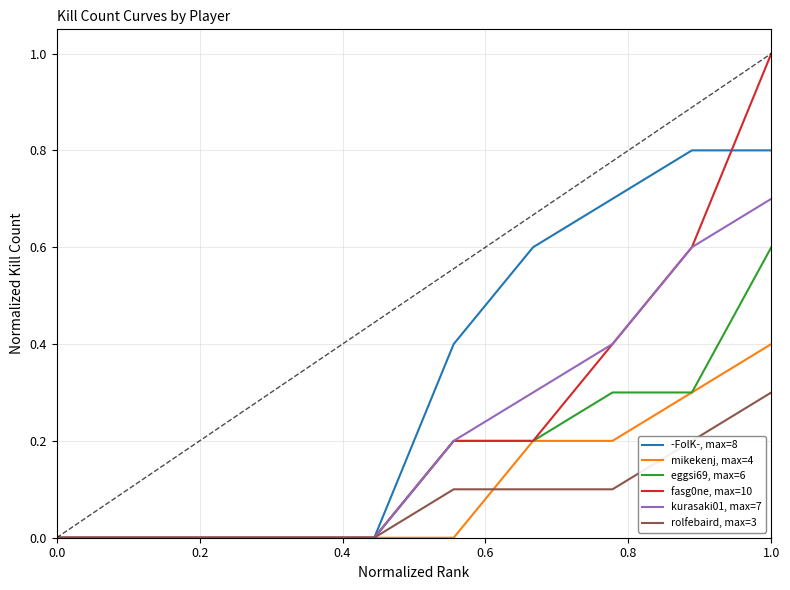

What is the greatest value displayed?

1.0